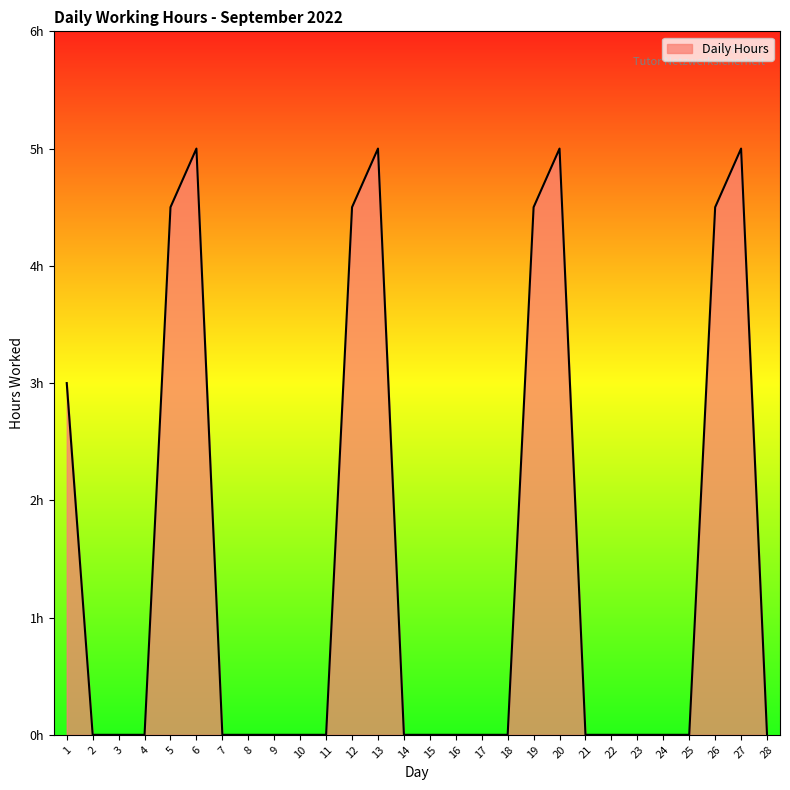

Reading left to right, list all the values displayed in this chart.

3.0	0.0	0.0	0.0	4.5	5.0	0.0	0.0	0.0	0.0	0.0	4.5	5.0	0.0	0.0	0.0	0.0	0.0	4.5	5.0	0.0	0.0	0.0	0.0	0.0	4.5	5.0	0.0